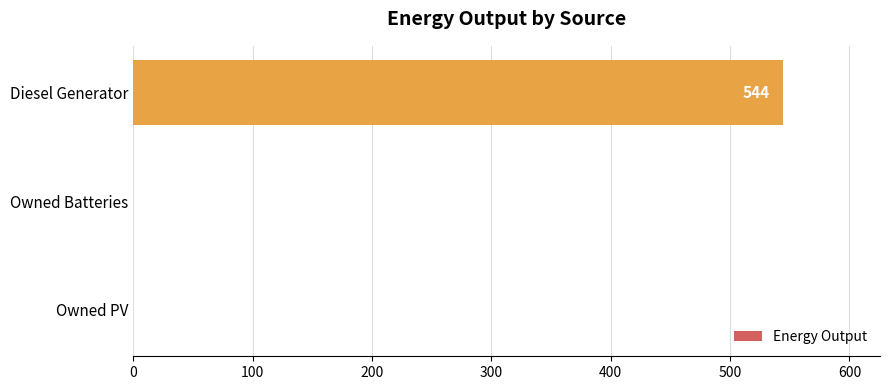

Between Diesel Generator and Owned PV, which is larger?

Diesel Generator